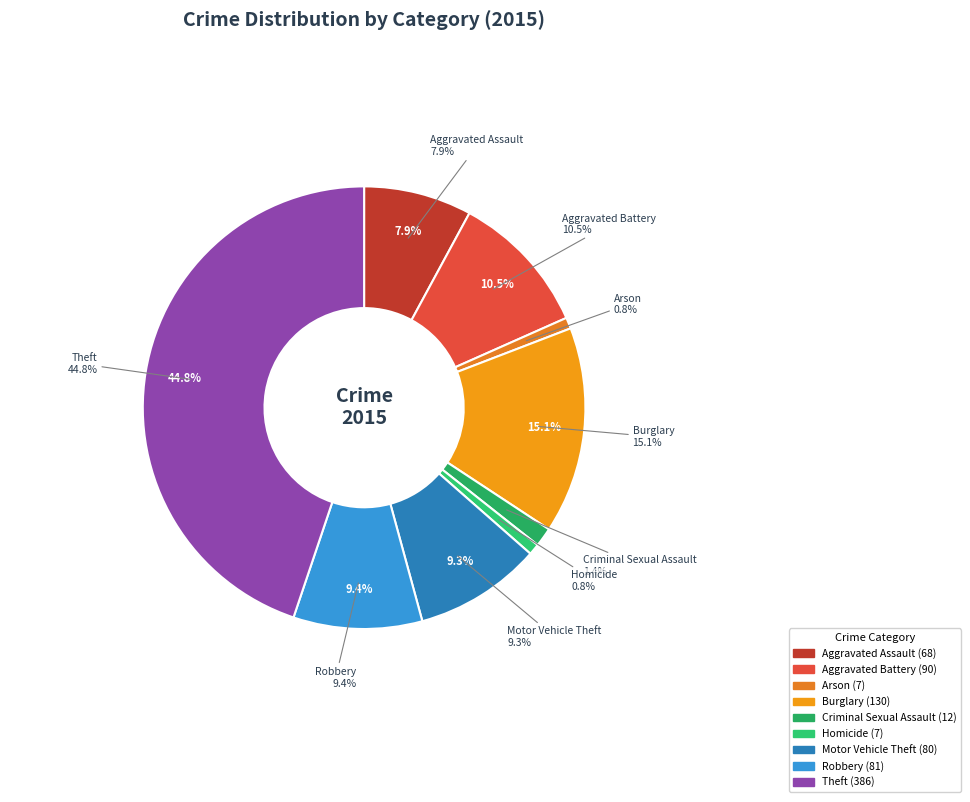

What percentage is NOT represented by Robbery?

90.6%